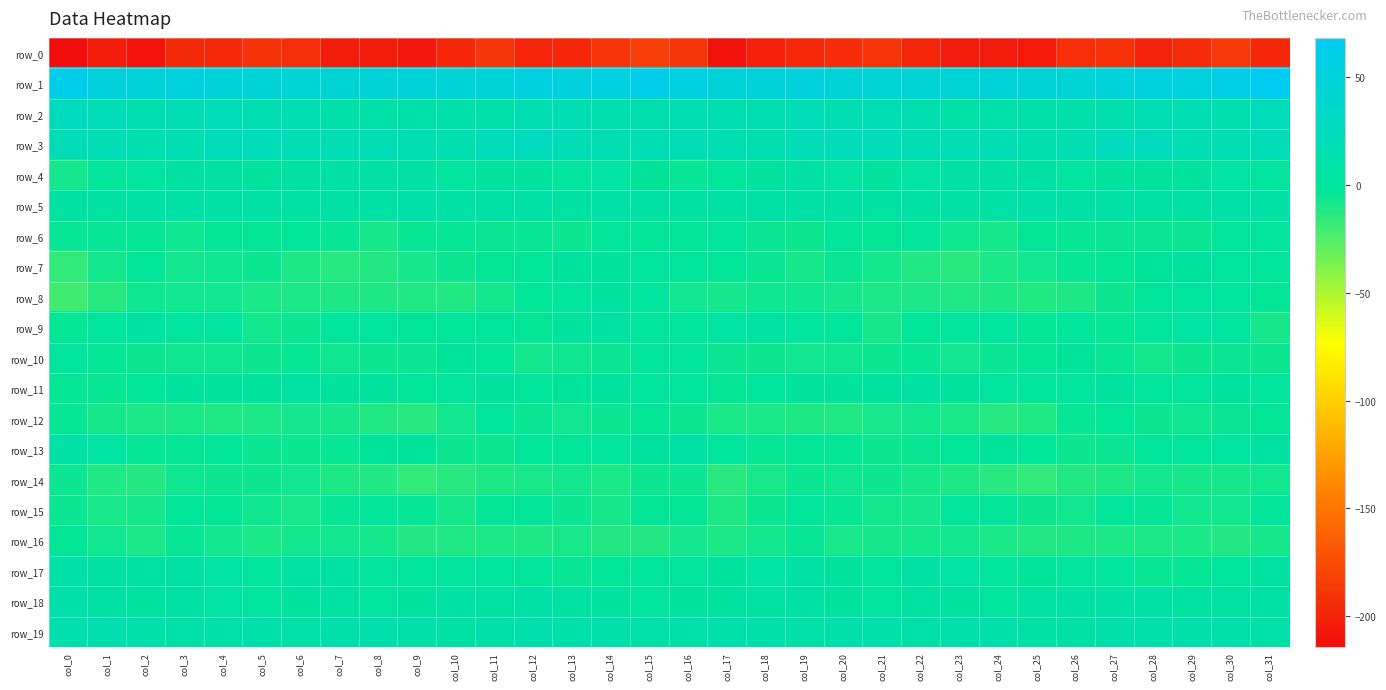

What is the average value of the row_15 series?

-5.4